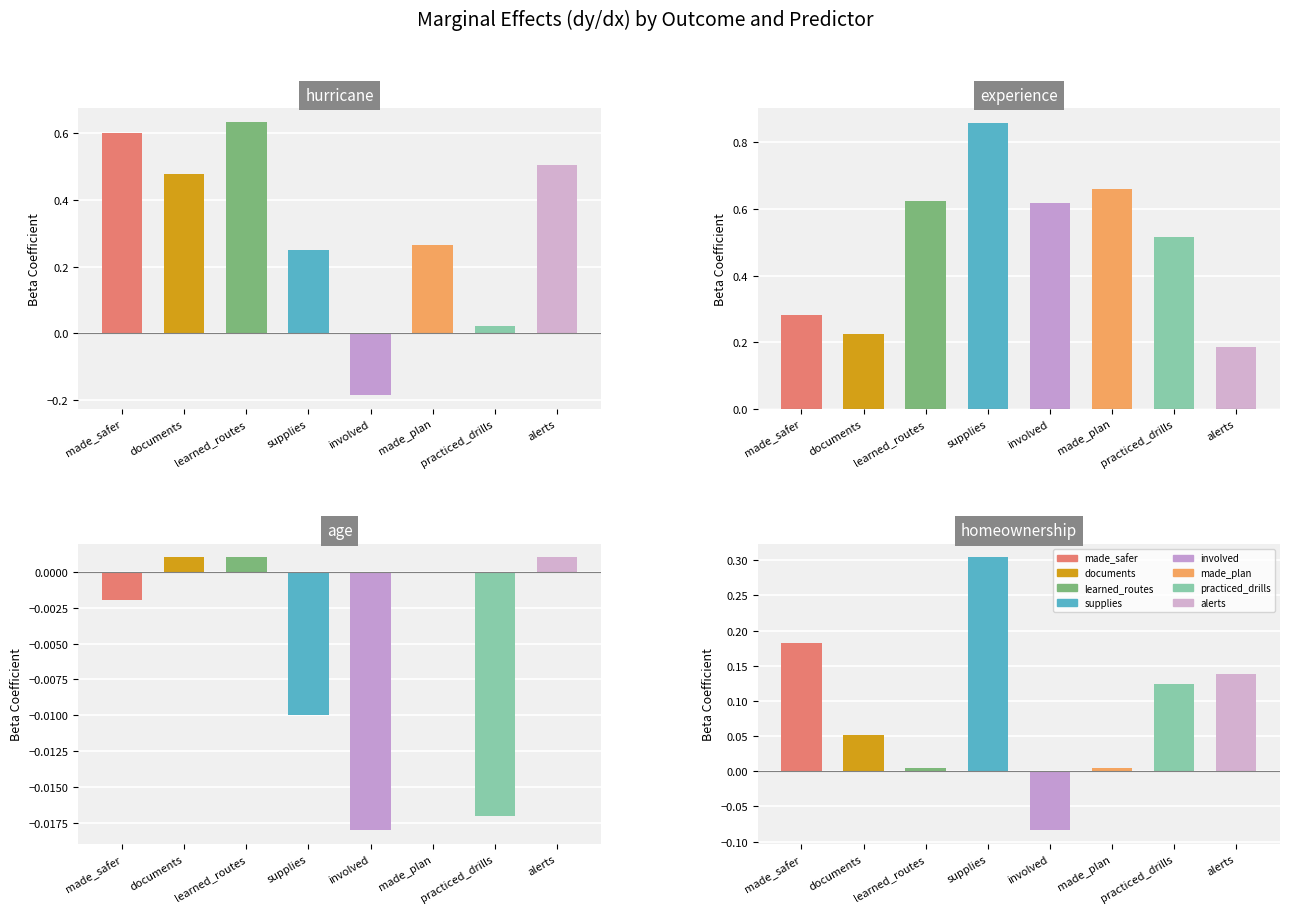

What is the label of the 1st bar from the right?

alerts